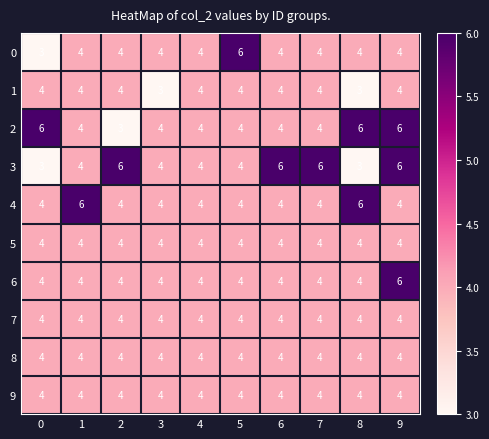

Count the 4 values in the range 4 to 5.

8